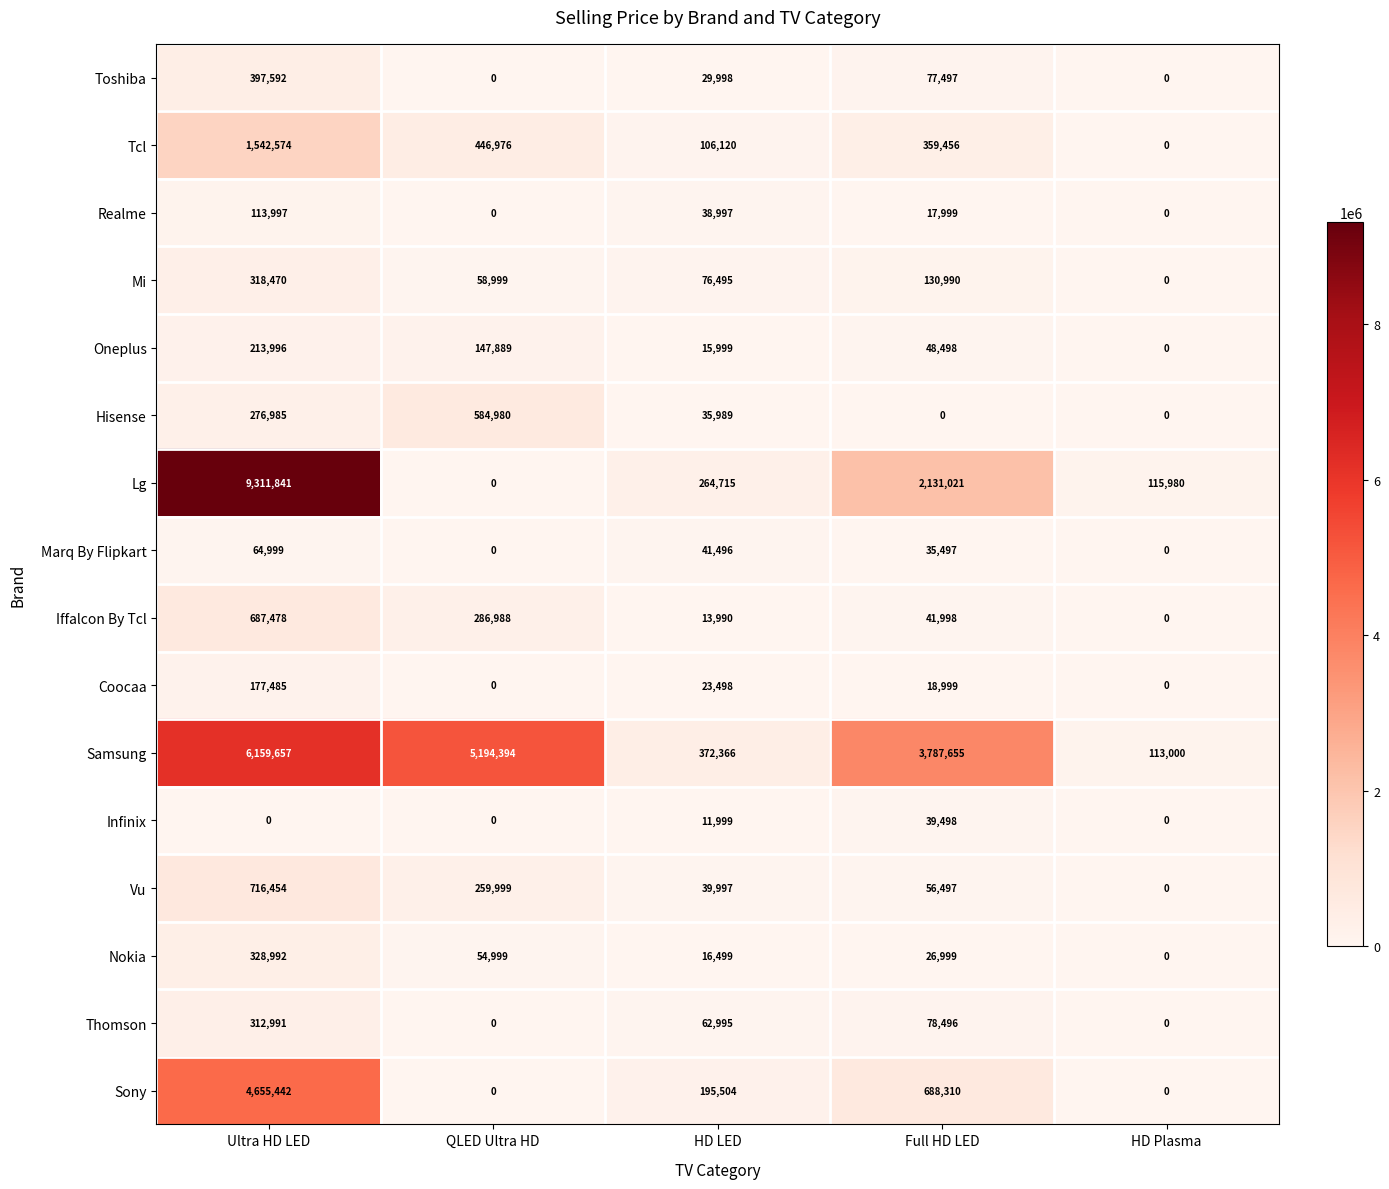

What is the sum of all Samsung values?

15627072